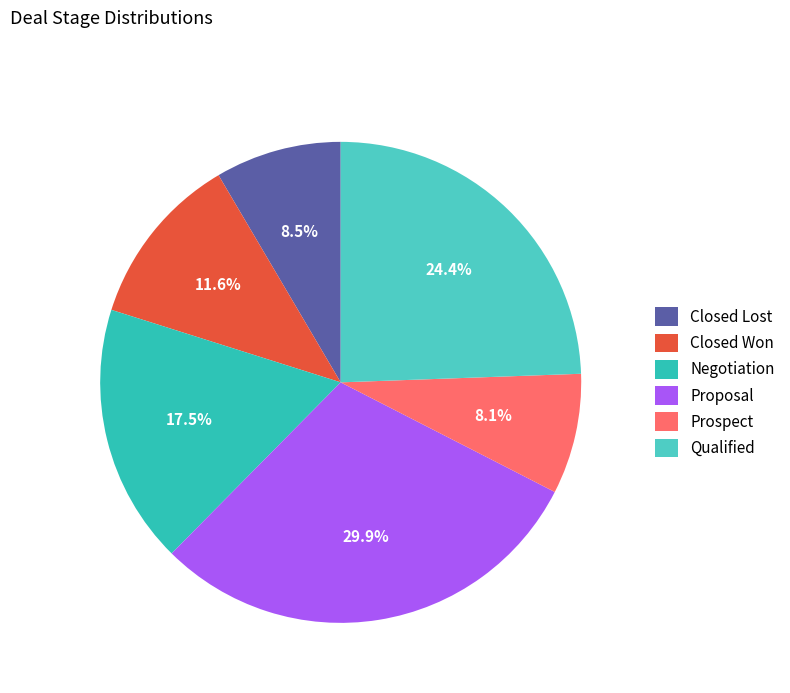

Which has a higher value, Negotiation or Qualified?

Qualified